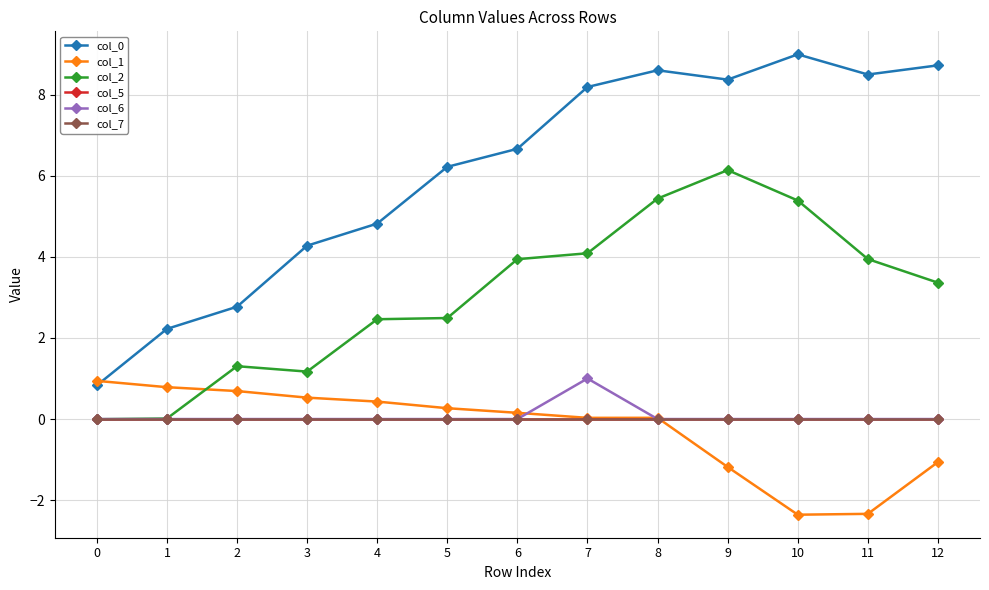

Which label corresponds to the largest value in the chart?

10